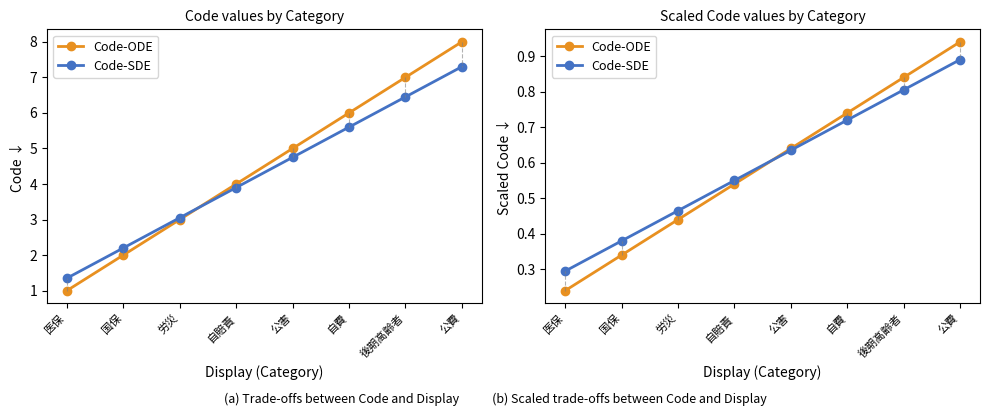

True or false: Code-ODE has more than 1 points higher than both neighbors.

False